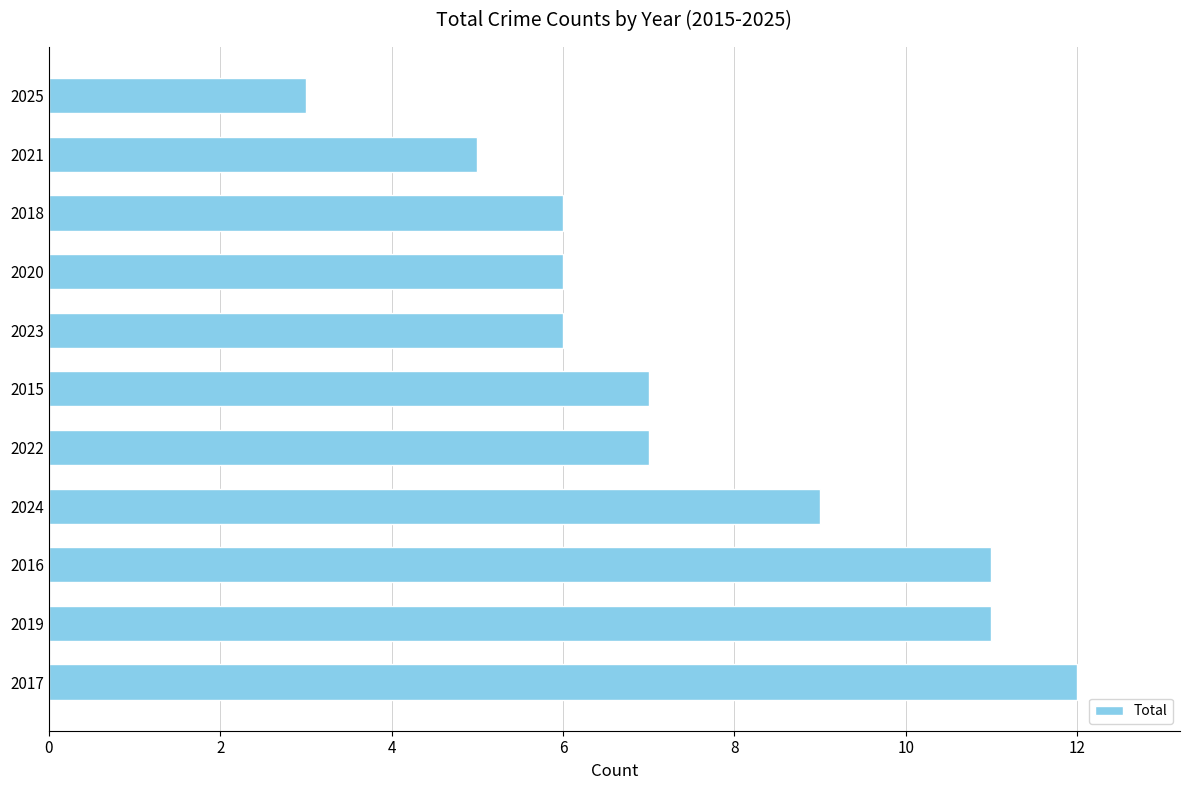

What is the average value?

8